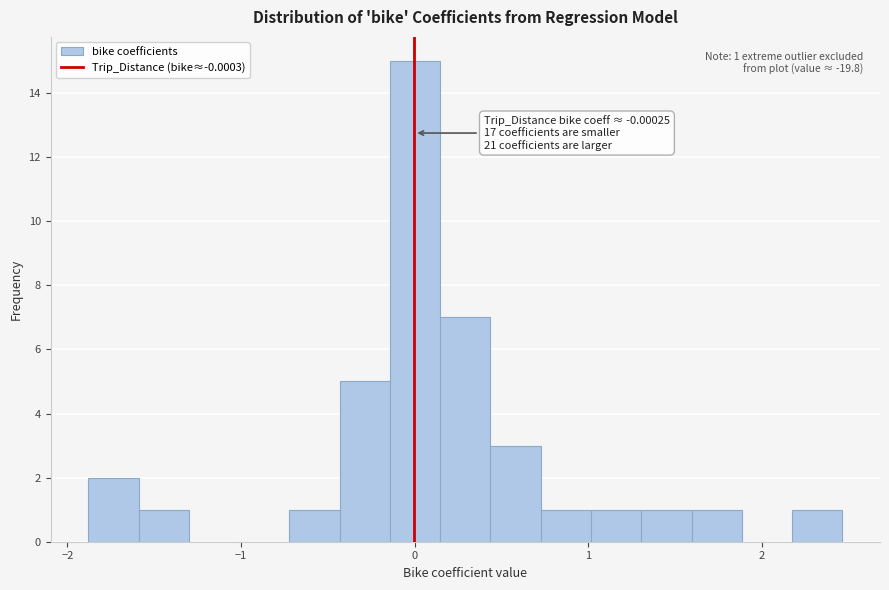

Read against the x-axis, roughly where is the centre of the tallest bar?

0.0